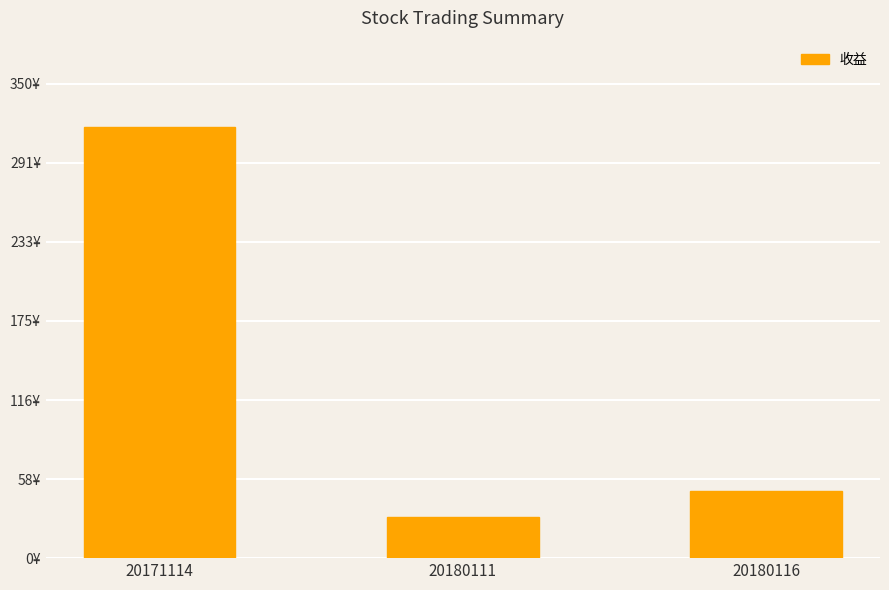

Reading right to left, list all the values displayed in this chart.

20180116=49.8	20180111=30.1	20171114=318.2